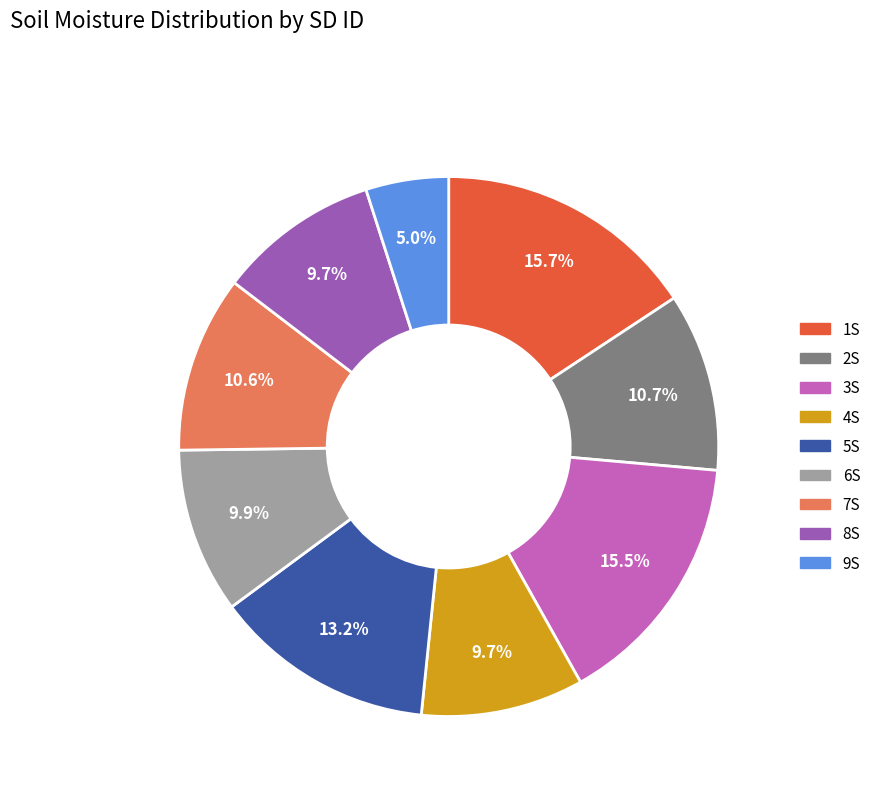

How many segments does this pie chart have?

9